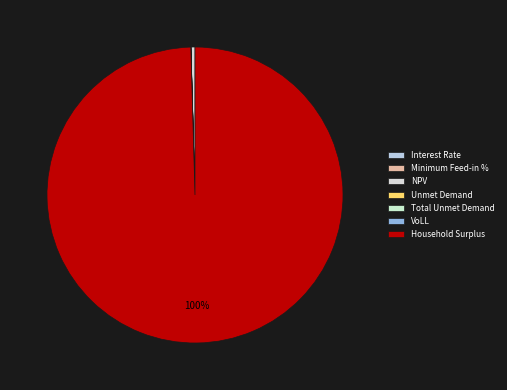

Is there a majority slice in this chart?

Yes